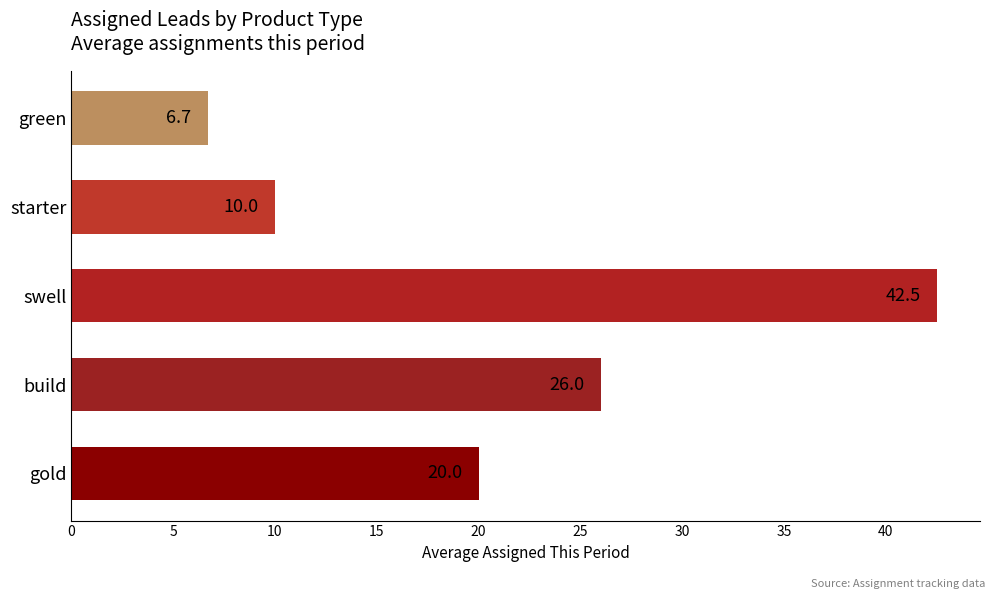

Reading bottom to top, transcribe all the data shown in this chart.

20.0	26.0	42.5	10.0	6.7